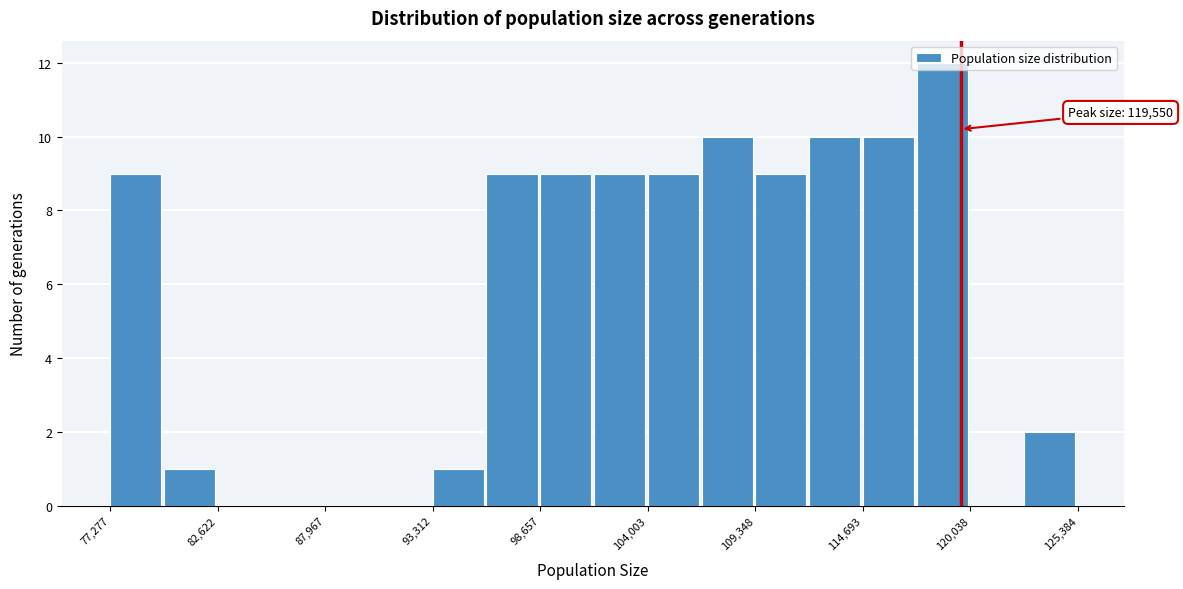

Read against the x-axis, roughly where is the centre of the tallest bar?

119000